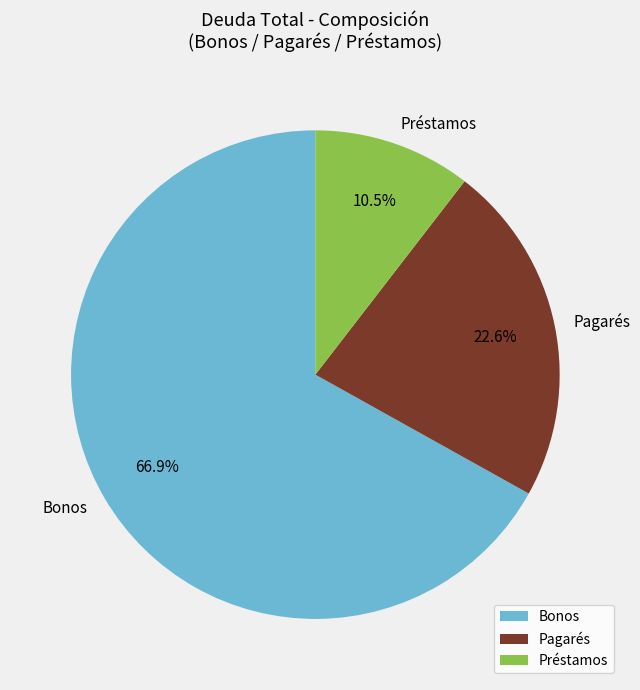

What percentage do Préstamos and Bonos together represent?

77.4%